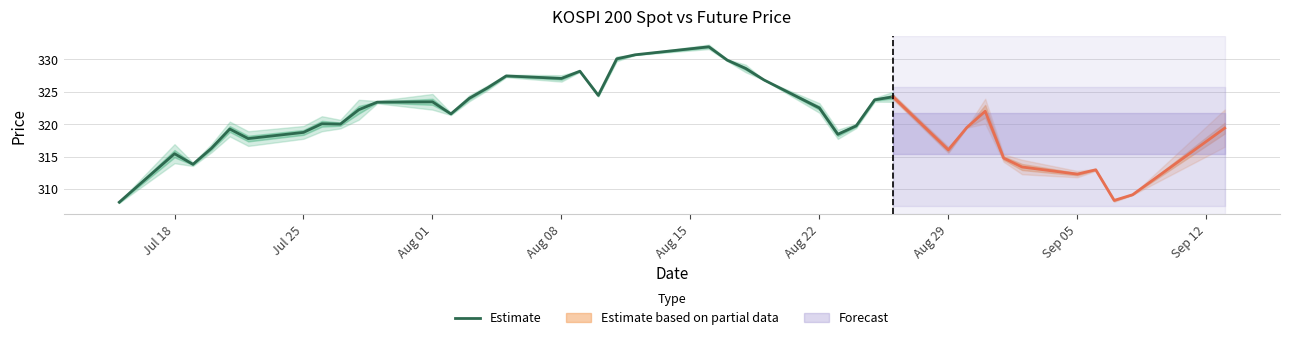

What is the maximum value for Estimate?

331.9